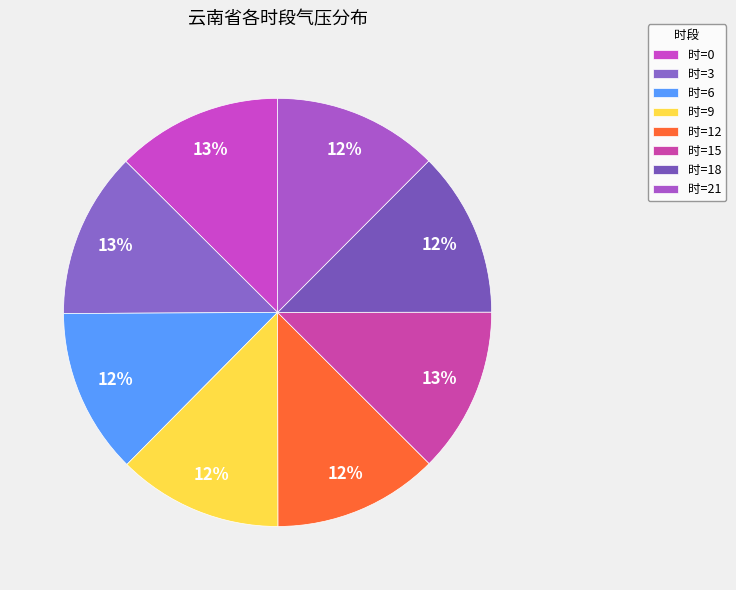

Count the number of slices in the pie.

8